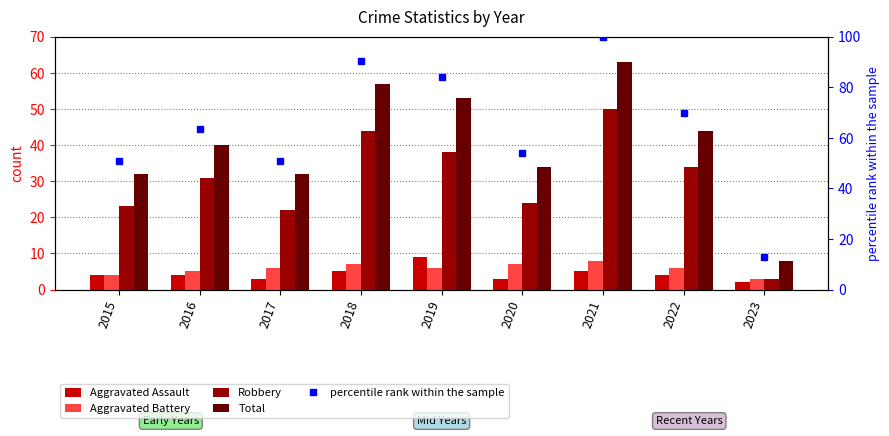

Which has a higher value, 2018 or 2019?

2019